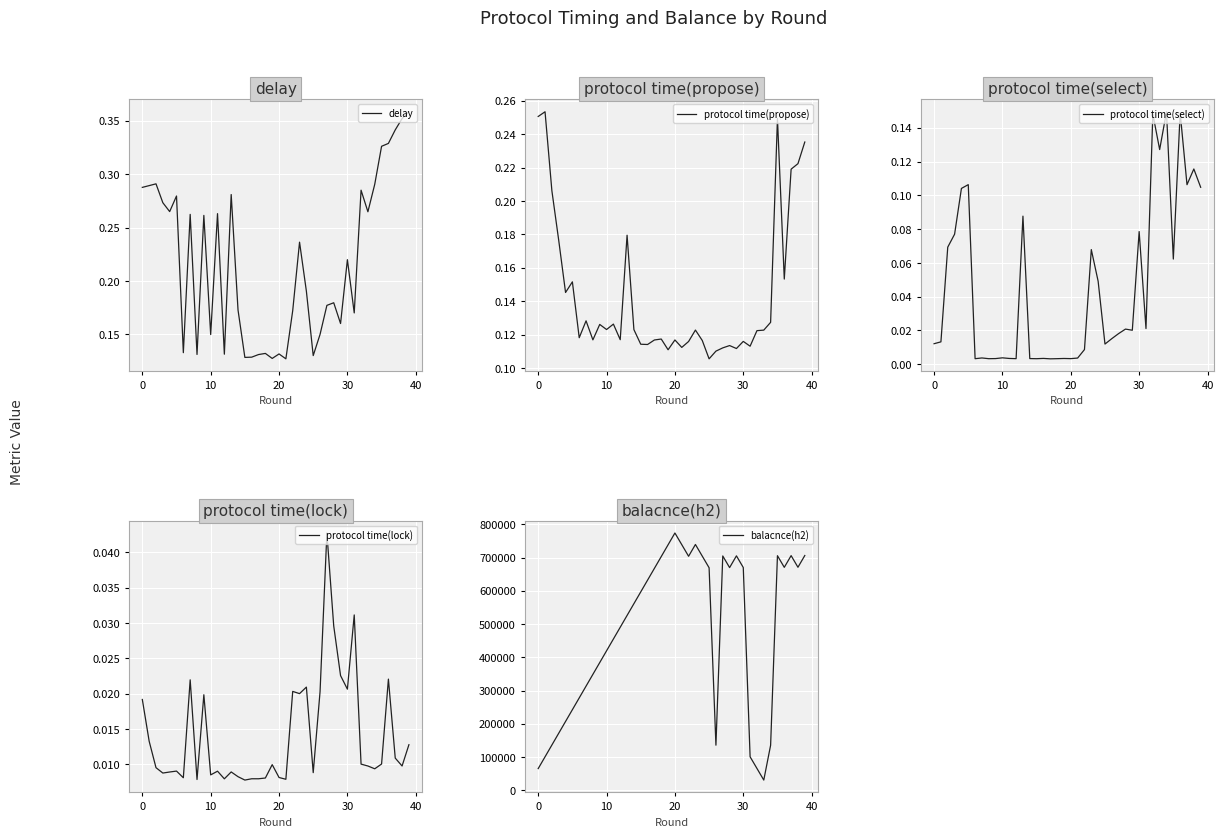

In protocol time(propose), how many points are higher than both neighbors (excluding endpoints)?

12